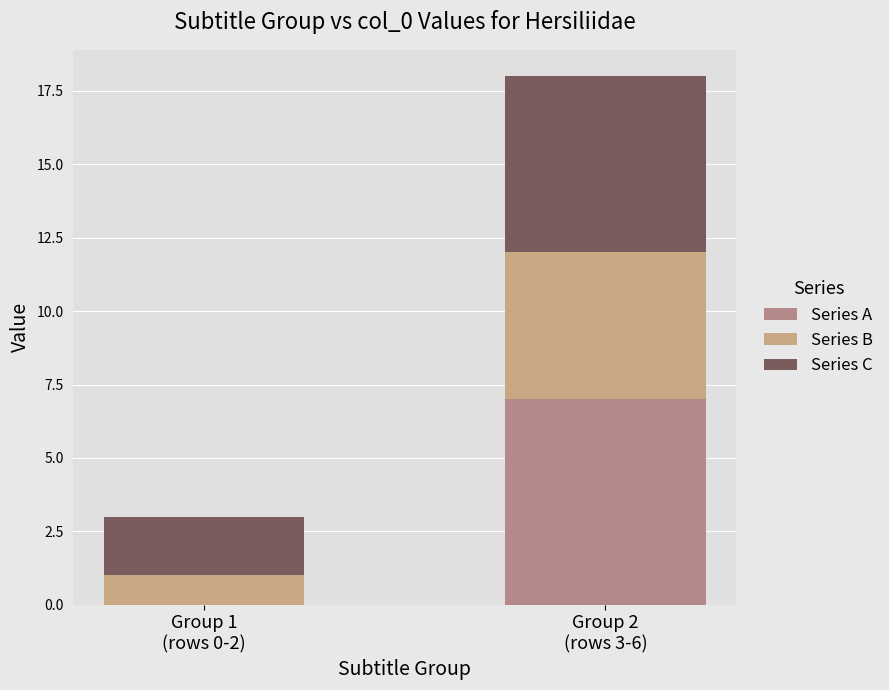

Are the bars grouped side by side (vs. stacked)?

No